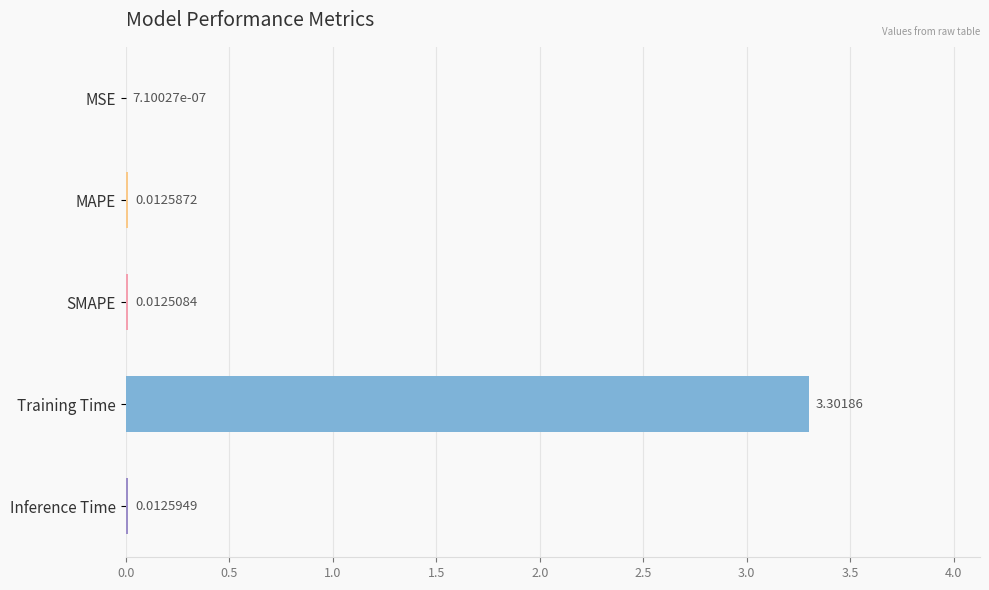

At which category does the chart reach its peak across all series?

Training Time